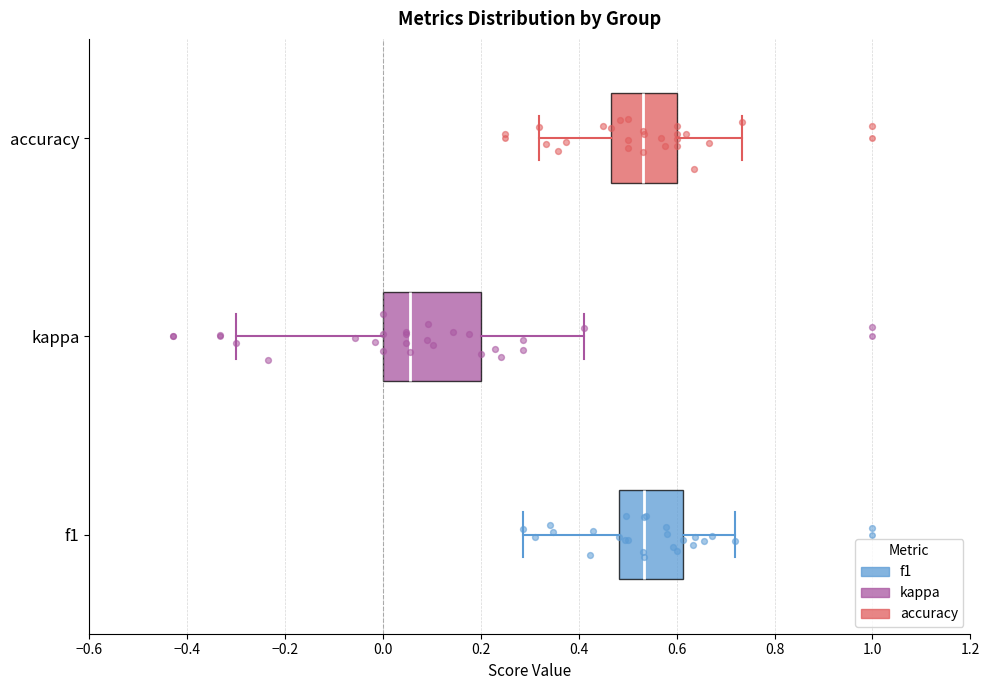

Where is the left edge of the box for kappa on the x-axis? The values are not printed on the chart, so give them approximately, as read against the axis.

0.00